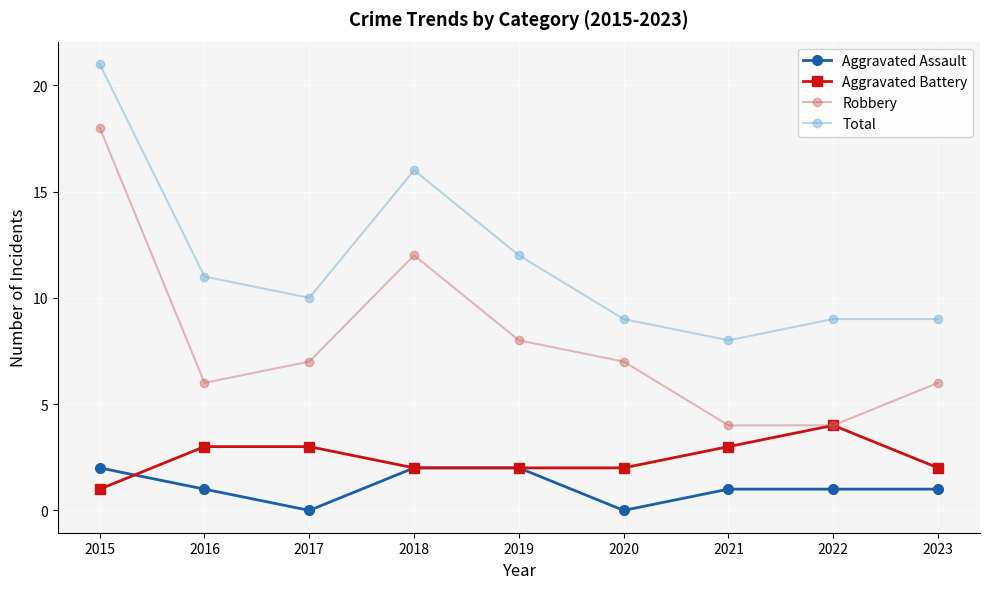

True or false: Aggravated Assault and Aggravated Battery cross at least once.

True